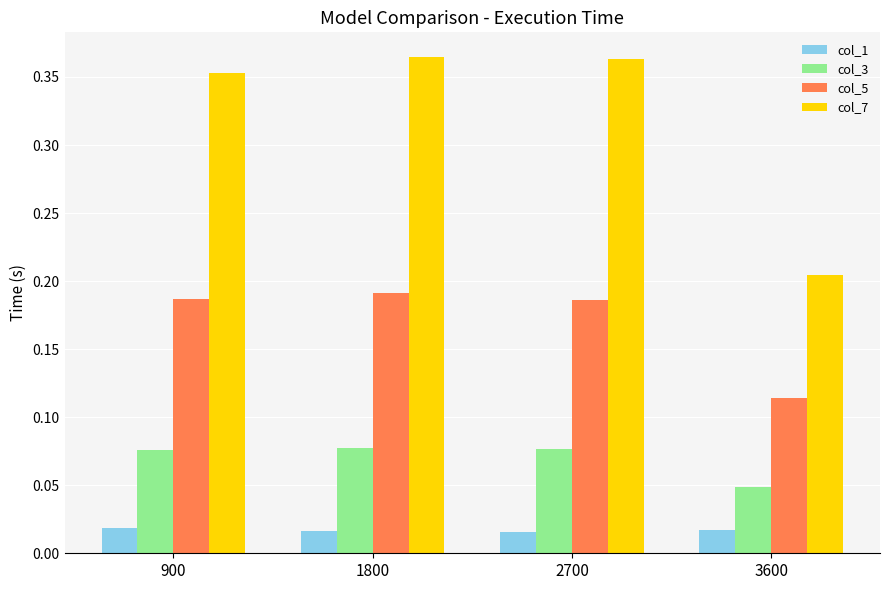

What are all the series names shown in the legend?

col_1, col_3, col_5, col_7